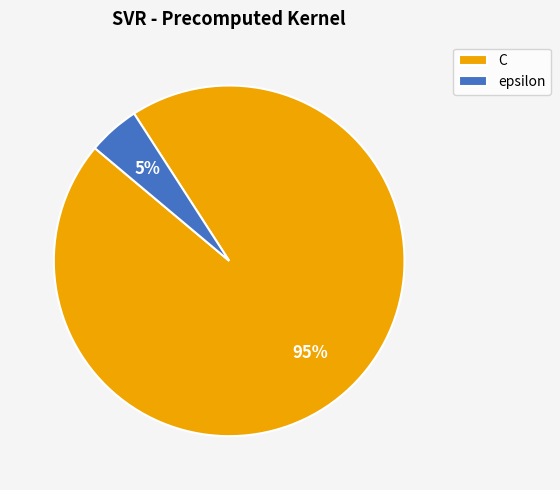

Between epsilon and C, which is larger?

C